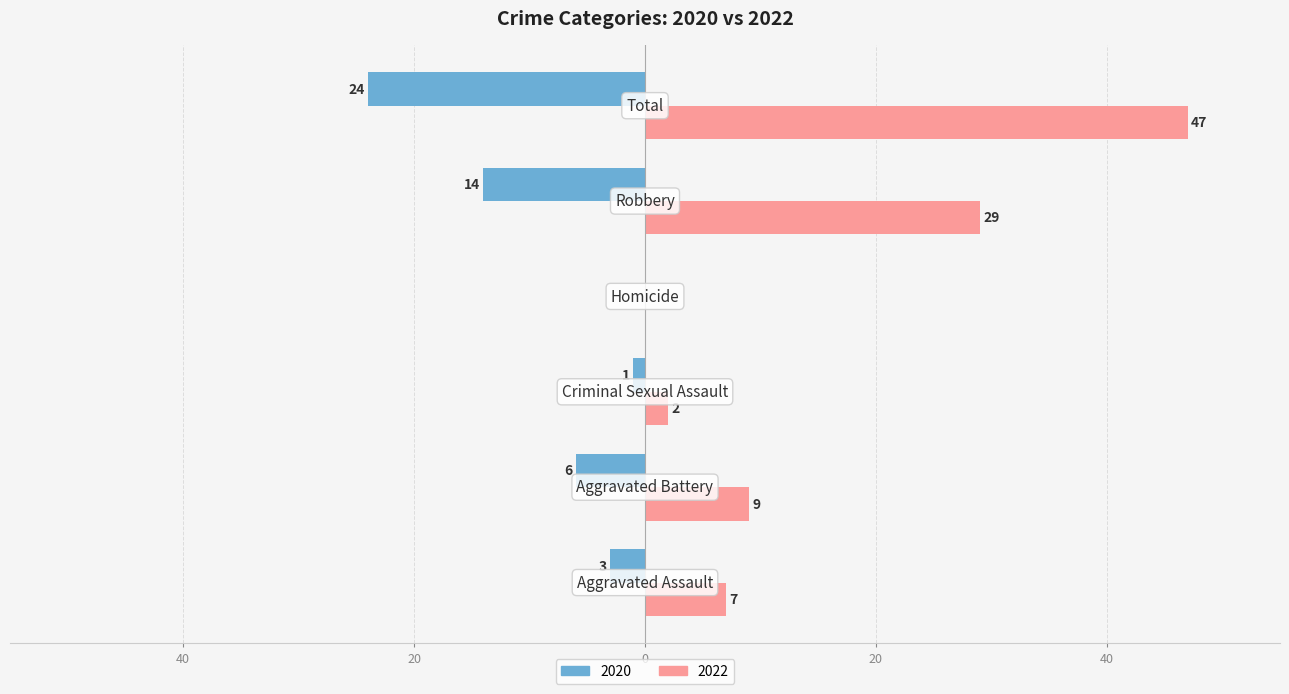

What are all the series names shown in the legend?

2020, 2022